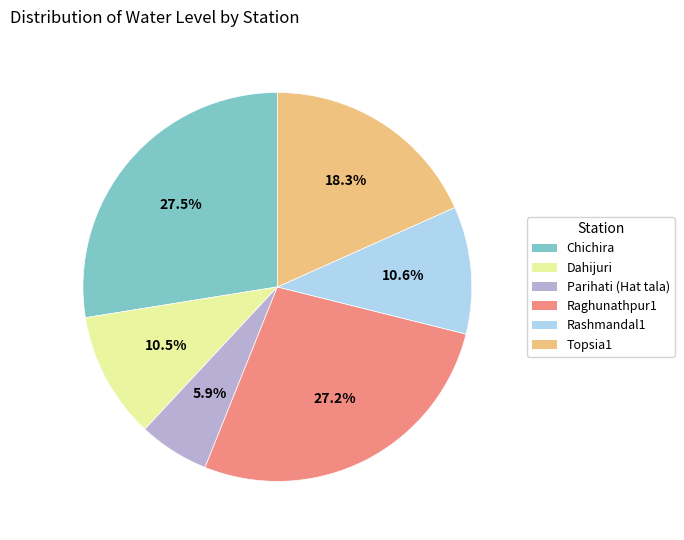

Which category has the smallest portion of the pie?

Parihati (Hat tala)